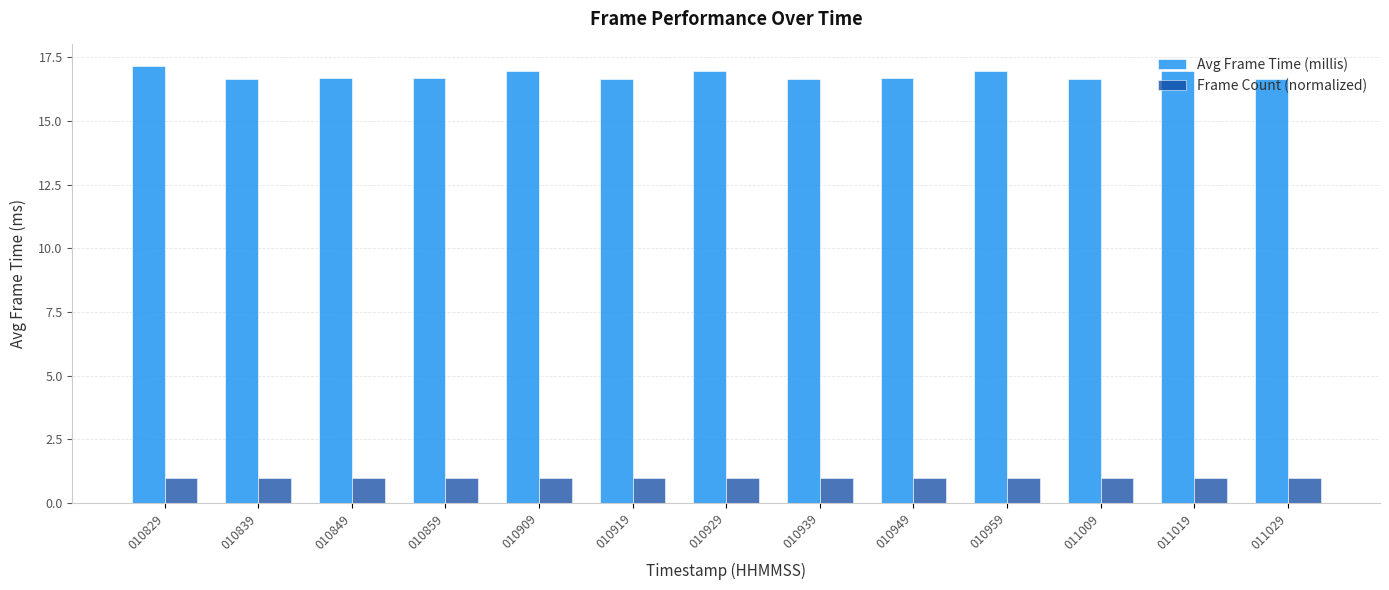

Rank the series by their average value, from lowest to highest.

Frame Count (normalized), Avg Frame Time (millis)